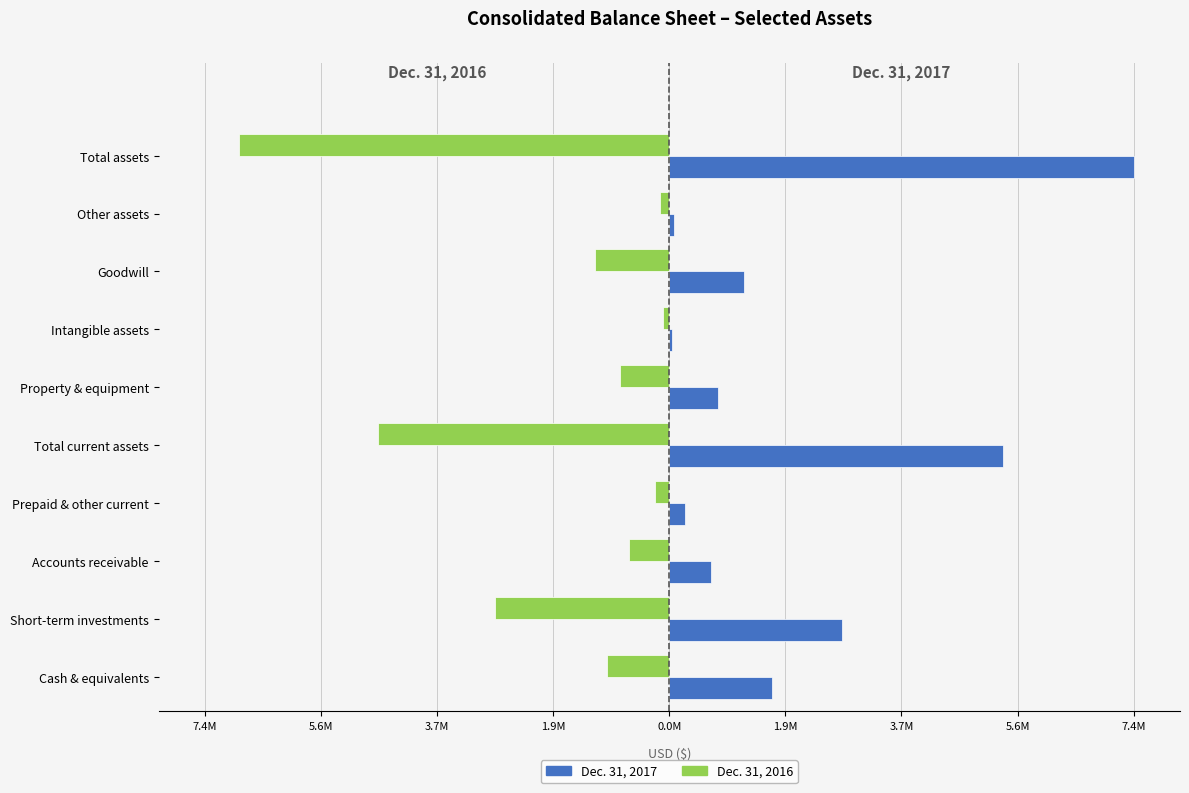

Which series has the largest total across all categories?

Dec. 31, 2017